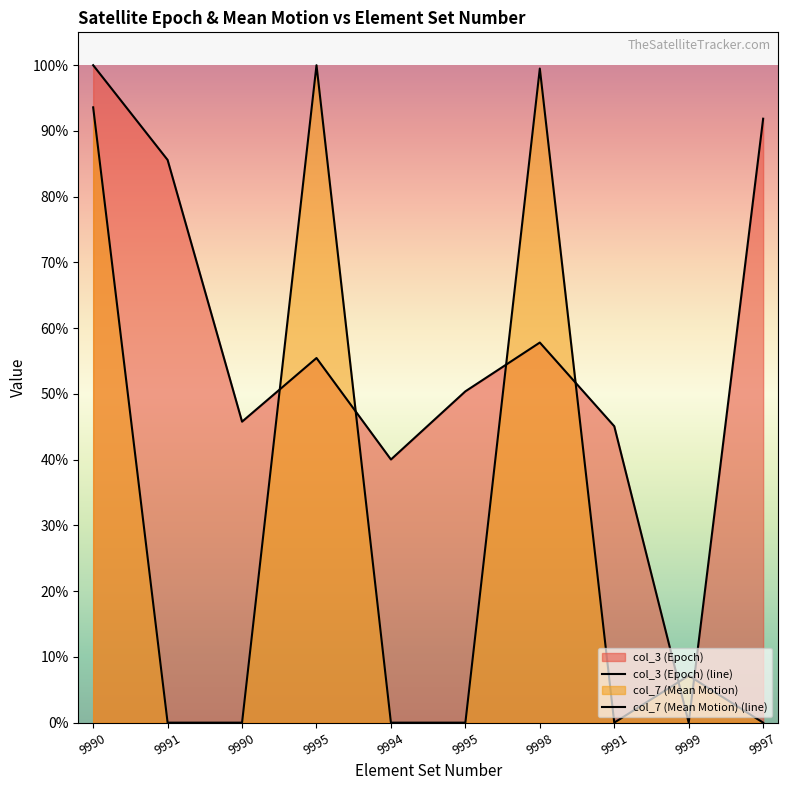

What is the label of the 1st point from the right?

9997